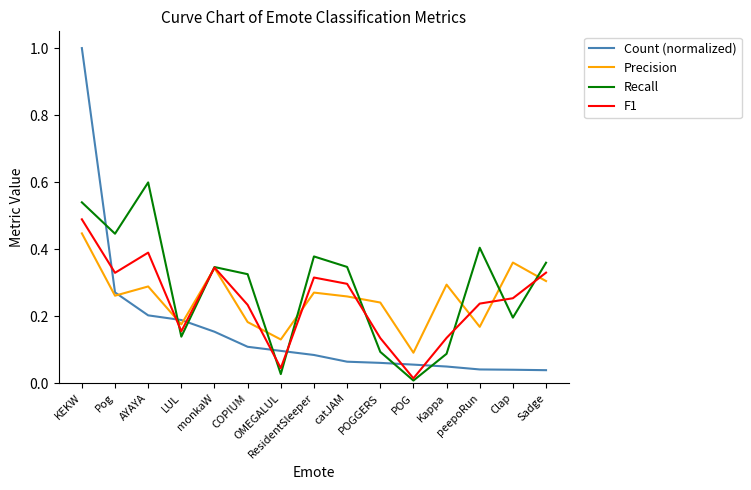

Which series has the widest spread of values?

Count (normalized)